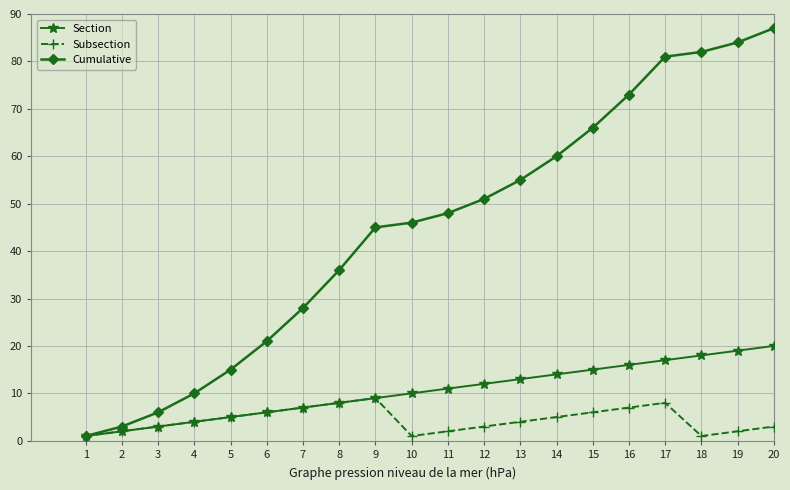

What is the difference between the maximum and second lowest values in the Cumulative series?

84